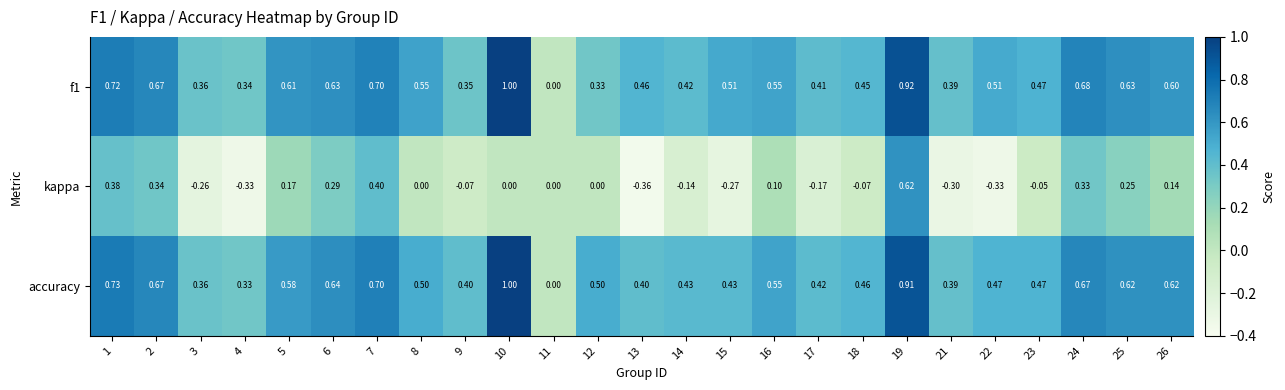

Which series has the largest total across all categories?

f1